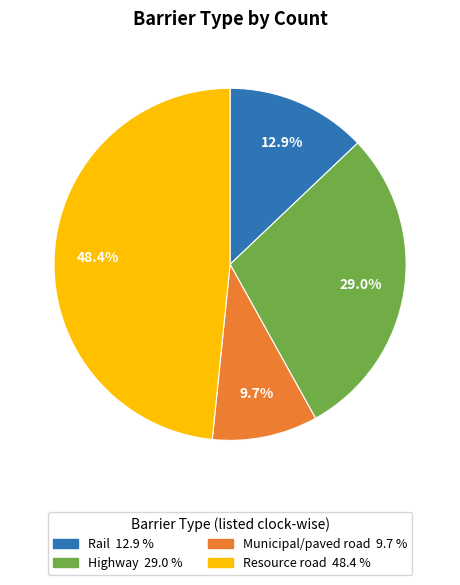

Is it true that Rail is 13% of the pie?

True